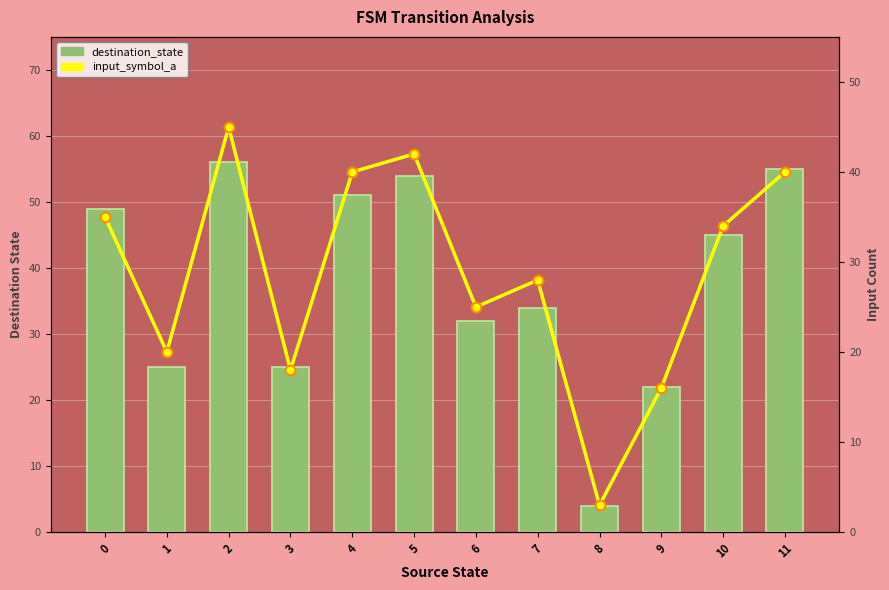

What is the difference between the second highest and second lowest values in the input_symbol_a series?

26